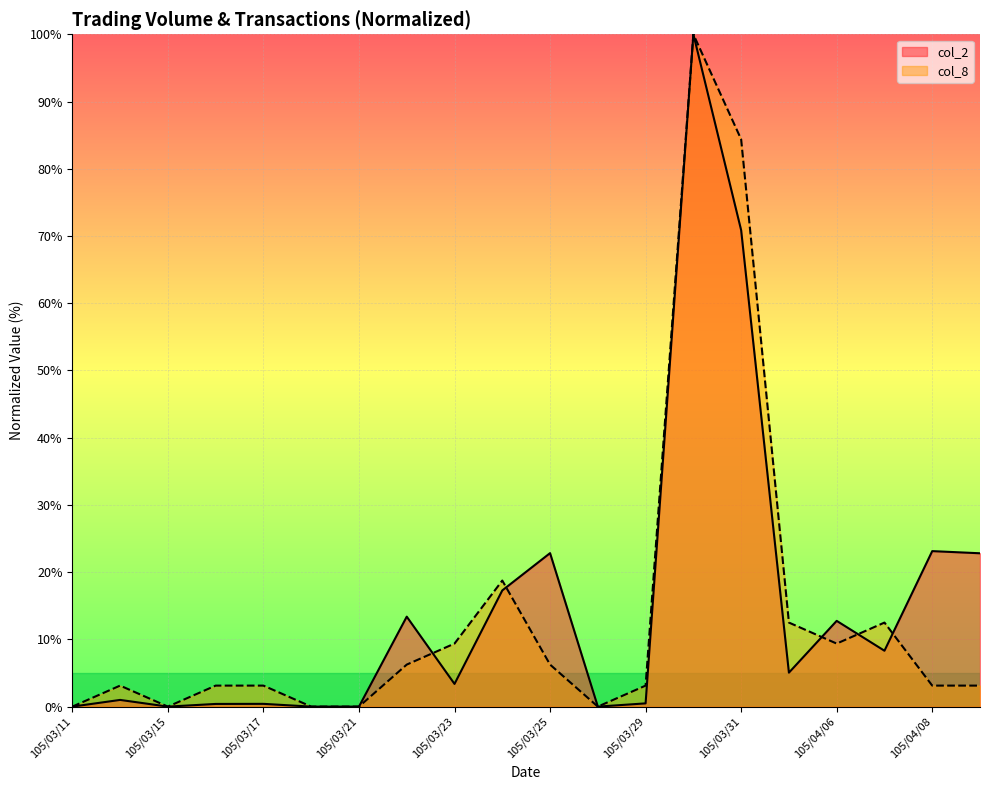

In col_8, how many points are higher than both neighbors (excluding endpoints)?

4